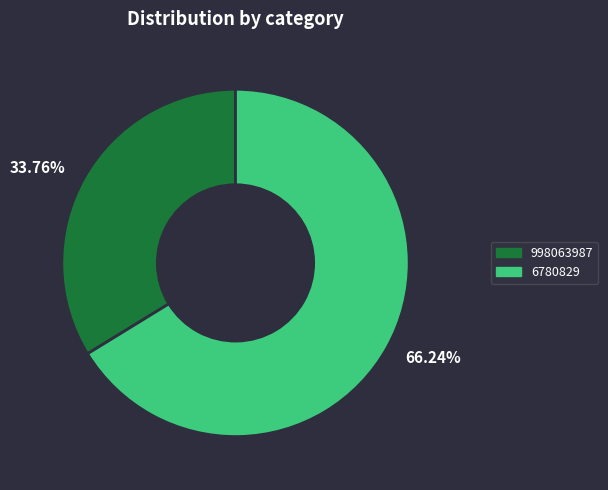

Which category has the biggest portion of the pie?

66.24%